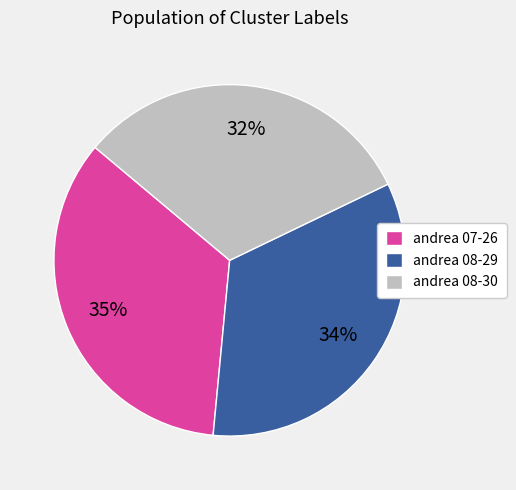

To the nearest percent, what is the combined percentage of andrea 08-29 and andrea 08-30?

65%